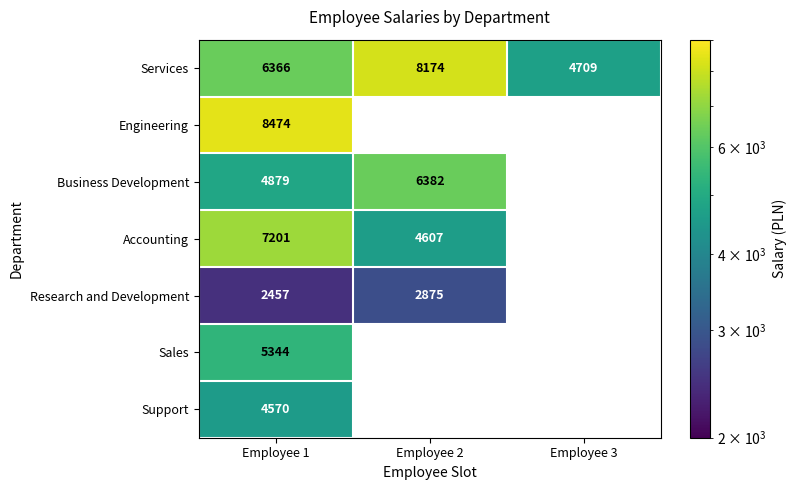

Which series has the largest range (max minus min)?

Services